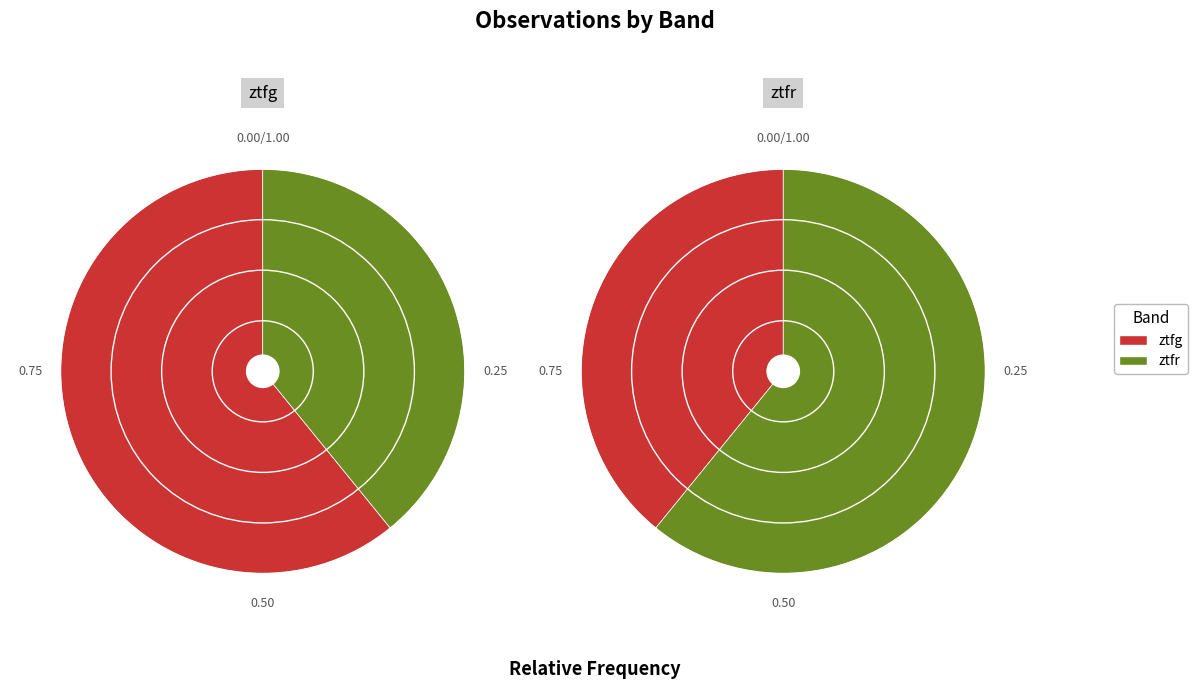

How many slices are in this pie chart?

2